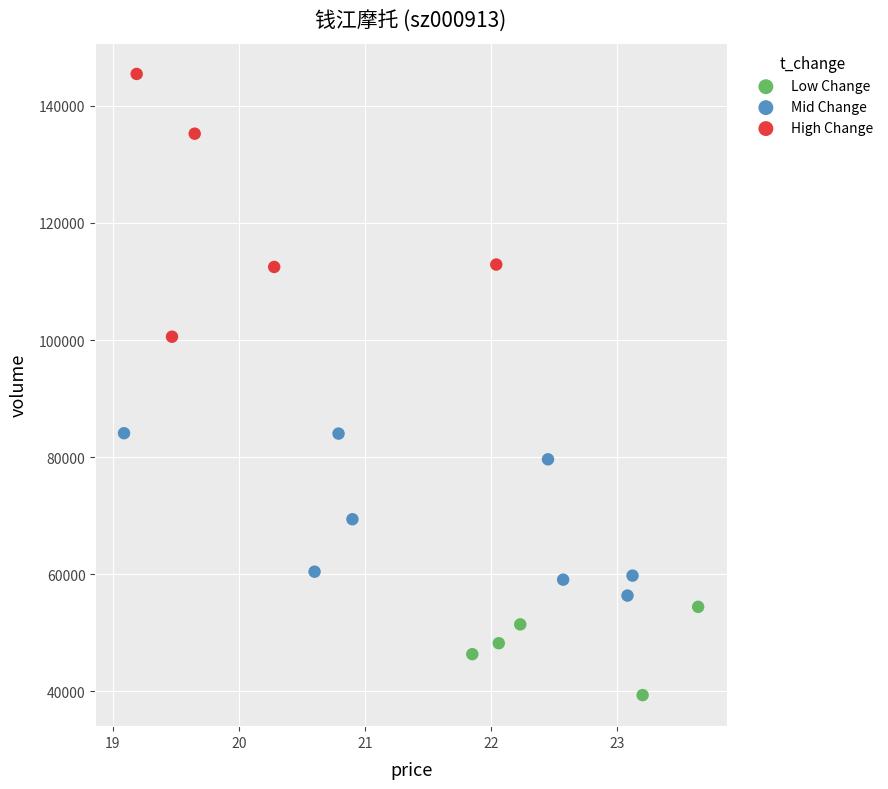

Which series reaches the maximum Y coordinate?

High Change